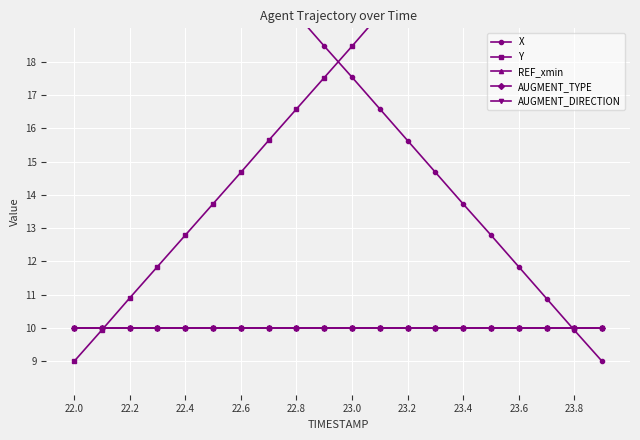

Reading right to left, what are all the values shown in this chart?

X: 9.0	9.9	10.9	11.8	12.8	13.7	14.7	15.6	16.6	17.5	18.5	19.4	20.4	21.3	22.3	23.2	24.2	25.1	26.1	27.0
Y: 27.0	26.0	25.1	24.2	23.2	22.3	21.3	20.4	19.4	18.5	17.5	16.6	15.6	14.7	13.7	12.8	11.8	10.9	9.9	9.0
REF_xmin: 10.0	10.0	10.0	10.0	10.0	10.0	10.0	10.0	10.0	10.0	10.0	10.0	10.0	10.0	10.0	10.0	10.0	10.0	10.0	10.0
AUGMENT_TYPE: 10.0	10.0	10.0	10.0	10.0	10.0	10.0	10.0	10.0	10.0	10.0	10.0	10.0	10.0	10.0	10.0	10.0	10.0	10.0	10.0
AUGMENT_DIRECTION: 10.0	10.0	10.0	10.0	10.0	10.0	10.0	10.0	10.0	10.0	10.0	10.0	10.0	10.0	10.0	10.0	10.0	10.0	10.0	10.0